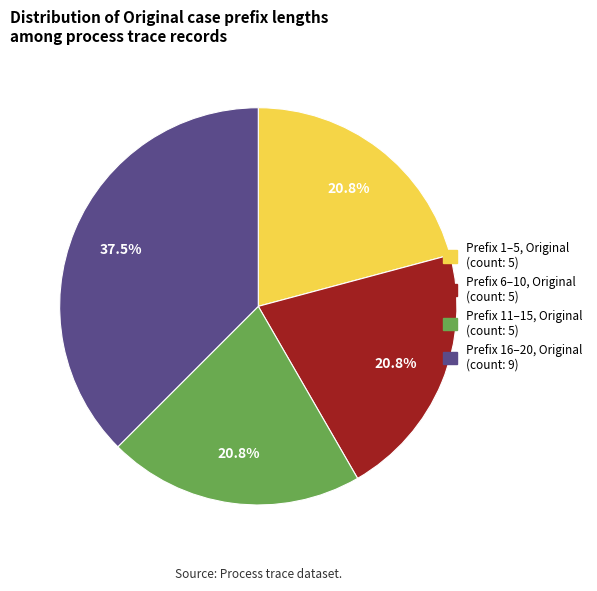

Is there any slice that represents more than half of the pie?

No